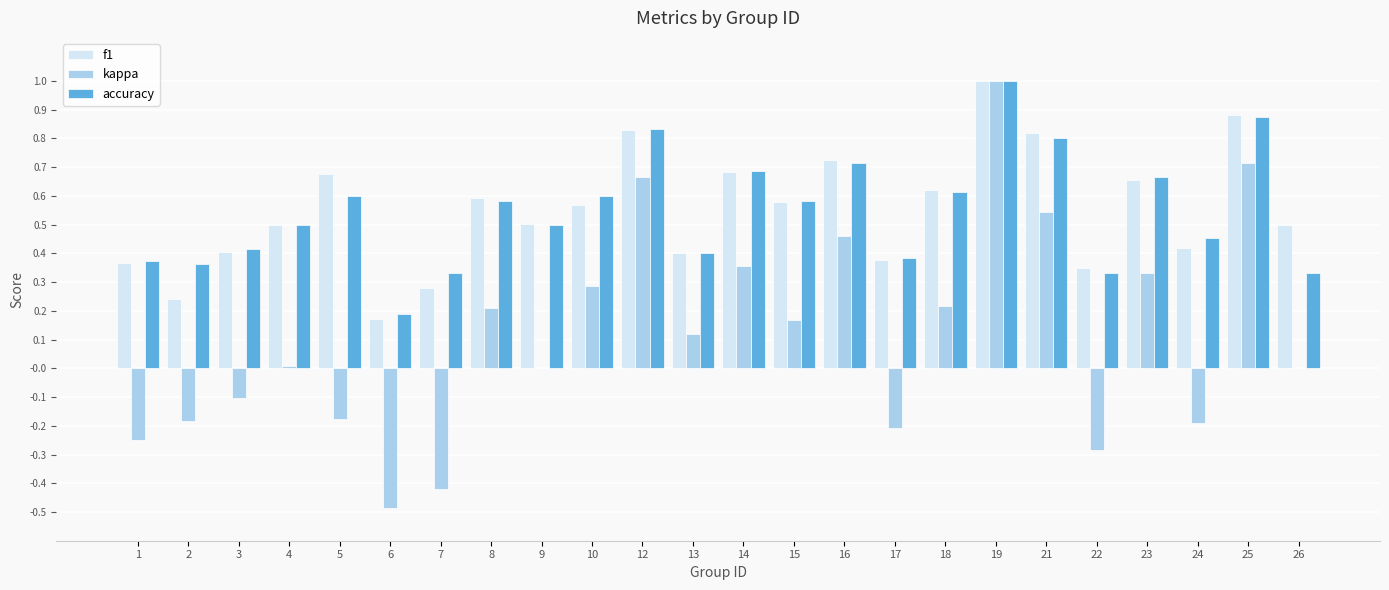

Are the bars grouped side by side (vs. stacked)?

Yes